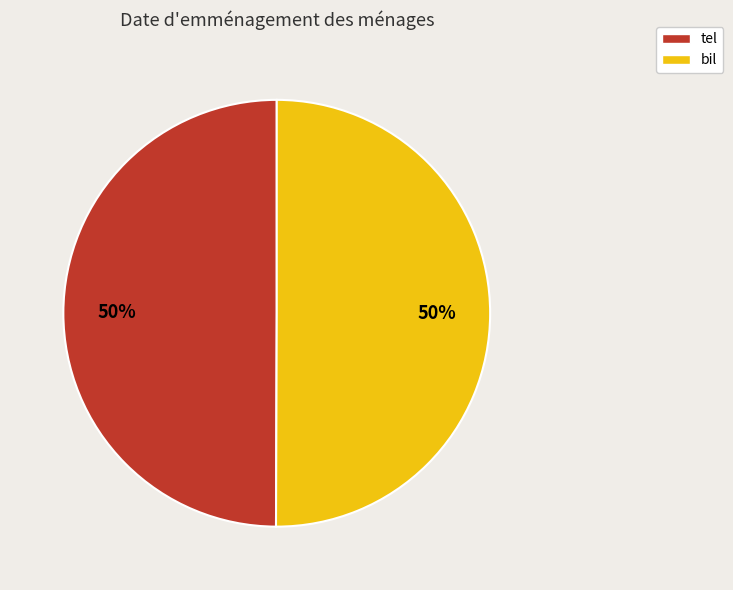

Approximately how many times larger is the value at tel compared to bil?

1.0